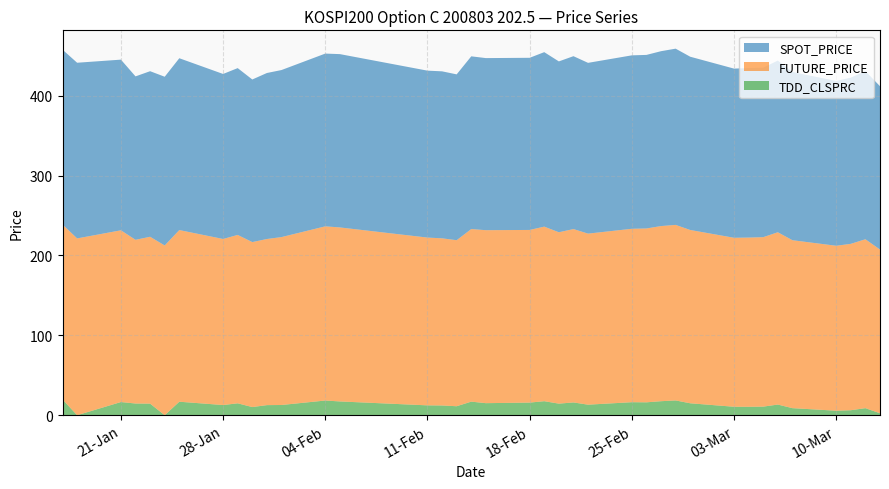

Reading left to right, what are all the values shown in this chart?

TDD_CLSPRC: 19.7	0.0	16.5	14.7	14.5	0.0	16.9	12.8	14.9	10.2	12.7	12.8	18.4	17.2	12.3	12.2	11.2	17.0	15.1	15.8	17.6	14.5	16.0	13.2	16.3	16.1	17.6	18.5	14.9	10.6	10.6	10.8	13.3	8.8	5.7	6.2	8.8	2.5
FUTURE_PRICE: 219.0	221.3	214.9	204.9	208.8	212.4	214.8	207.8	210.8	206.5	207.9	210.2	218.0	217.8	210.0	209.2	207.8	216.0	216.5	216.1	218.5	214.5	217.0	214.1	217.1	217.6	219.2	219.7	216.9	211.5	211.8	212.1	215.7	210.2	206.4	208.2	211.4	204.9
SPOT_PRICE: 218.8	219.9	213.6	204.6	207.2	211.2	215.1	206.5	208.8	203.5	207.8	209.1	216.2	216.9	208.9	209.0	207.6	216.2	215.4	215.5	218.4	213.8	216.4	213.7	217.1	217.2	218.9	220.6	216.8	211.7	212.1	212.1	214.9	210.6	206.3	208.1	210.5	204.4